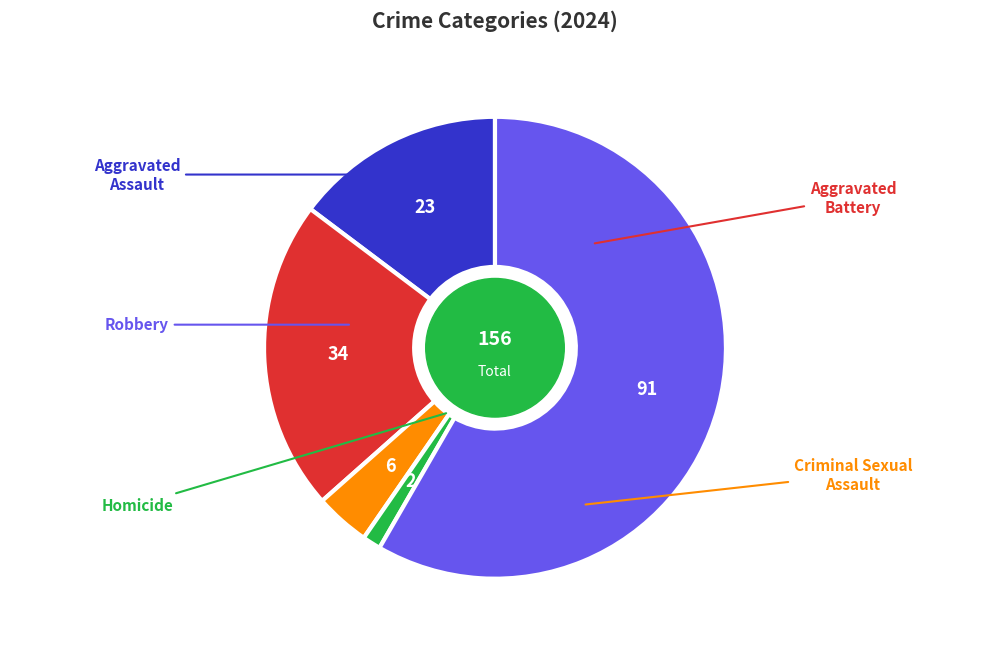

Does any single category account for the majority?

Yes